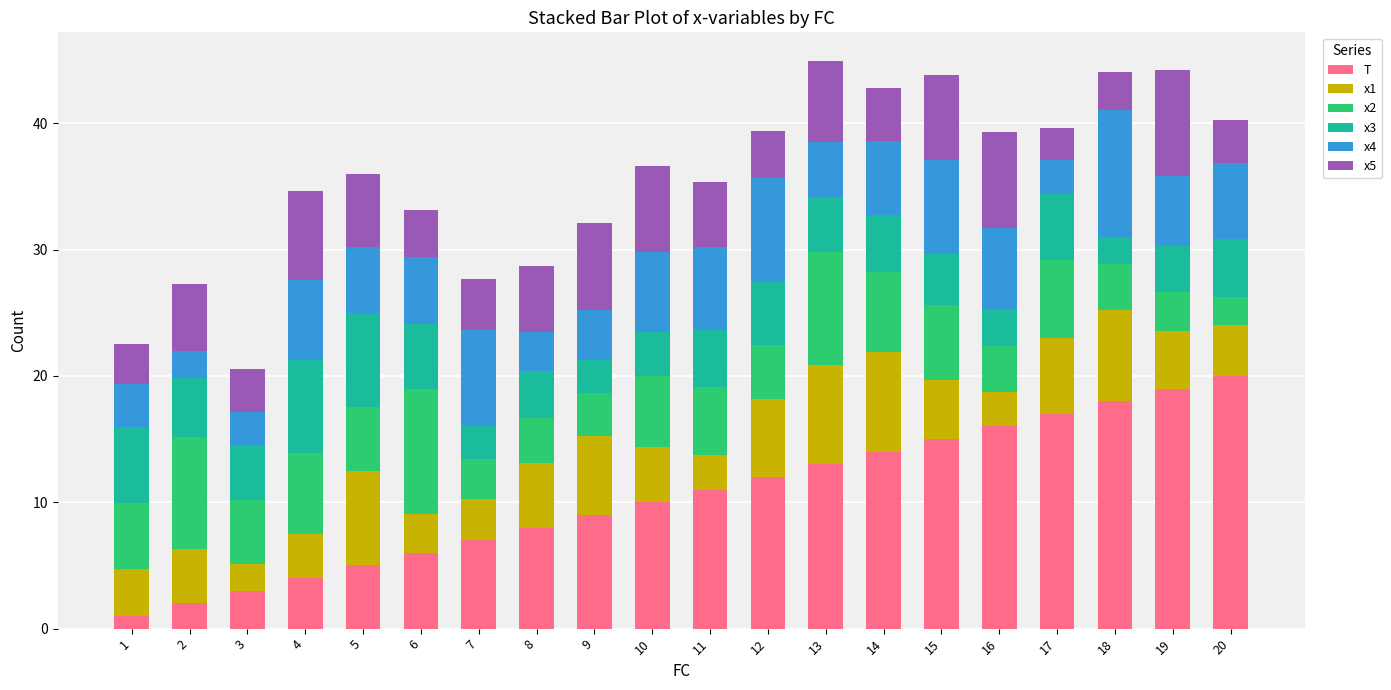

What is the maximum value for T?

20.0